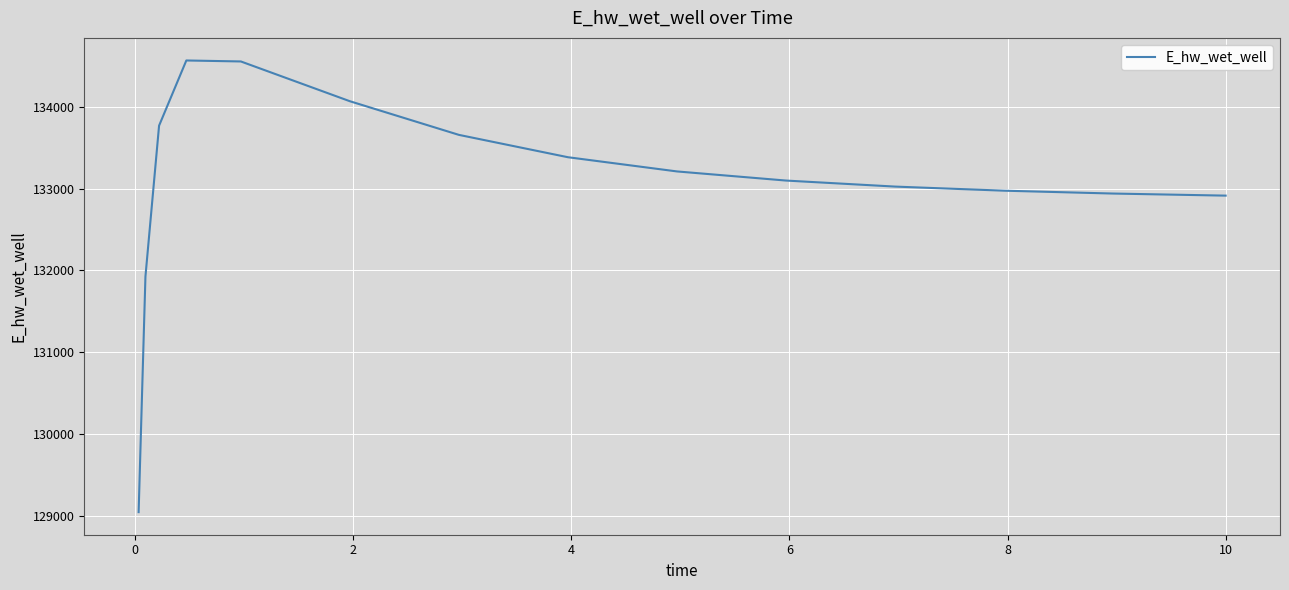

What is the difference between the maximum and minimum values?

5518.9